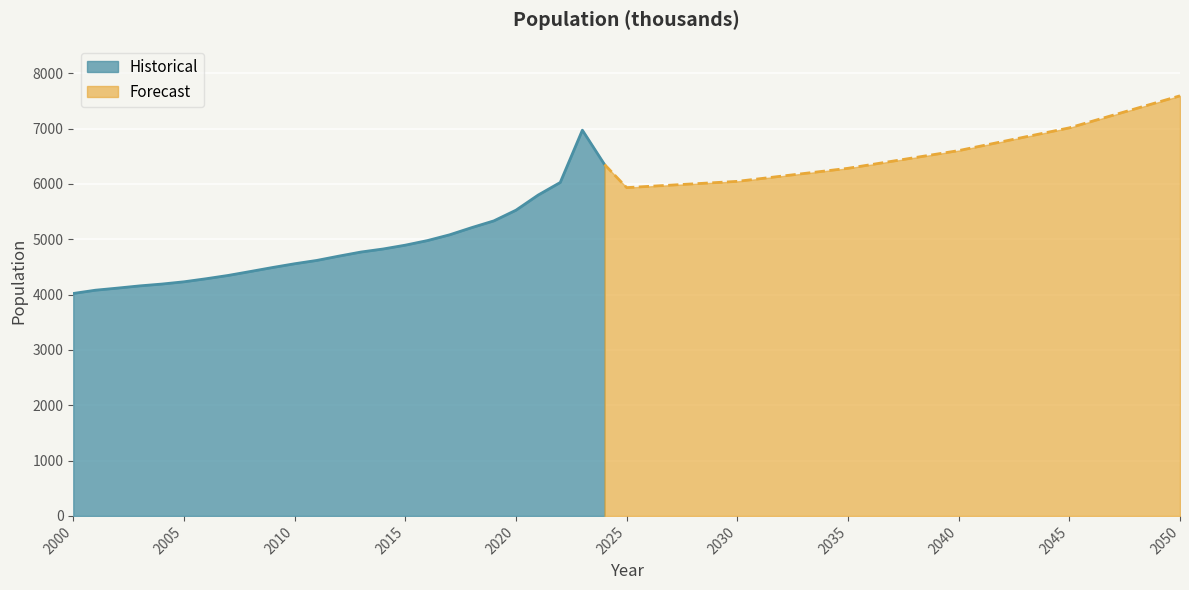

What is the sum of all values?

121956